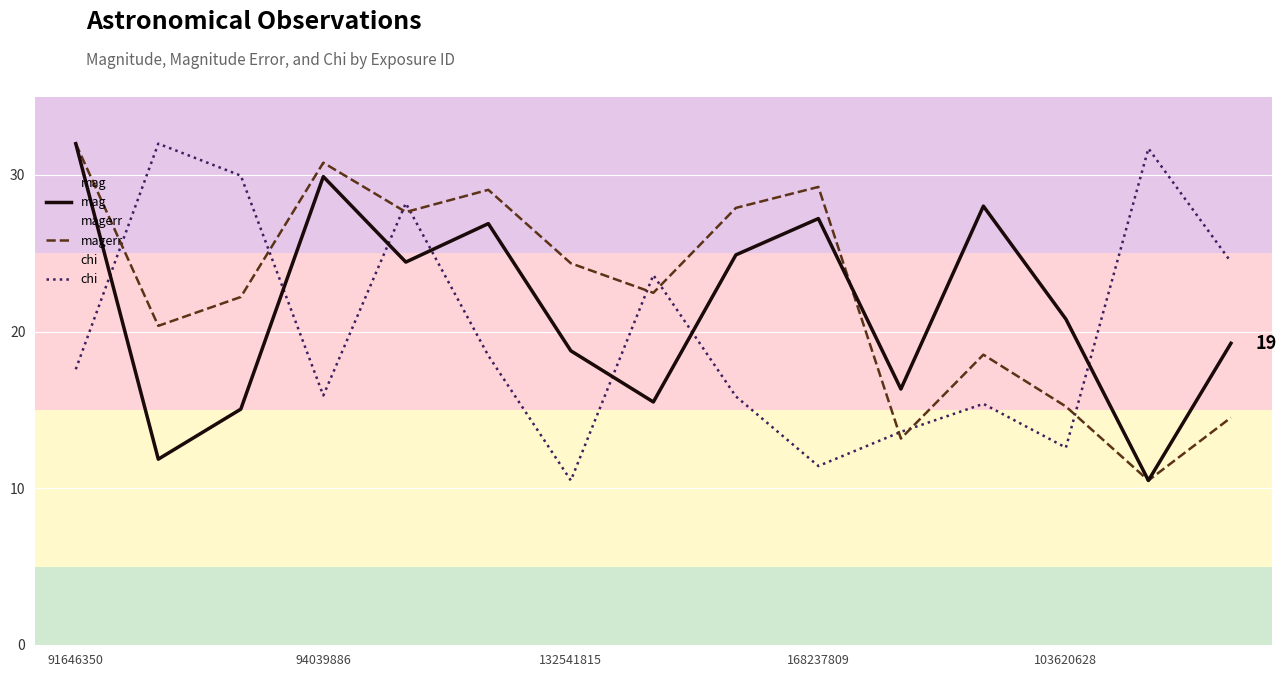

What is the difference between the highest and lowest values at 132541815?

13.9